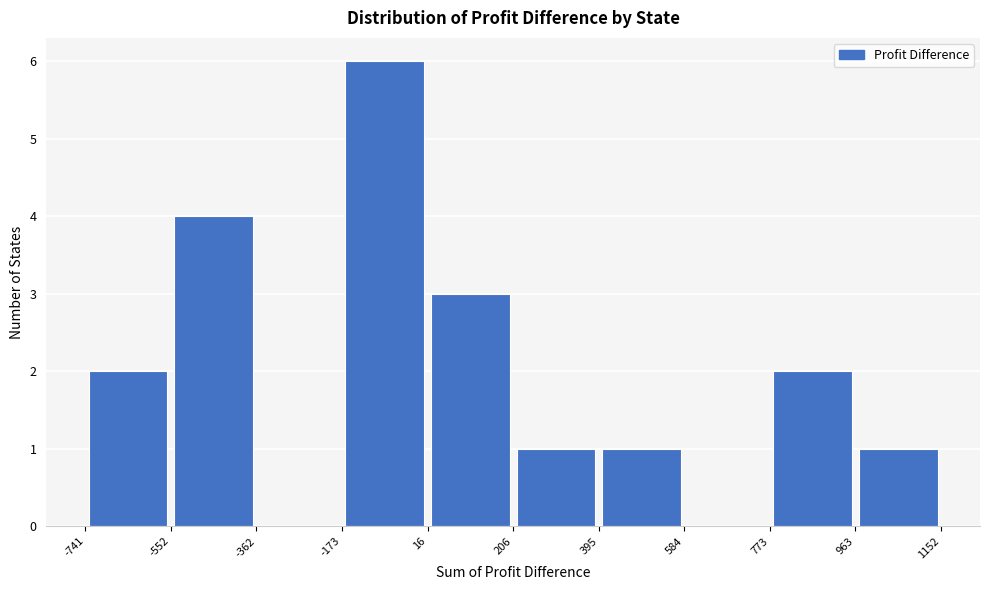

Reading left to right, transcribe this chart: for each bar, give the range it covers on the x-axis and its height. The values are not printed on the chart, so give them approximately, as read against the axis.

-741 to -552: 2
-552 to -362: 4
-362 to -173: 0
-173 to 16: 6
16 to 206: 3
206 to 395: 1
395 to 584: 1
584 to 773: 0
773 to 963: 2
963 to 1152: 1